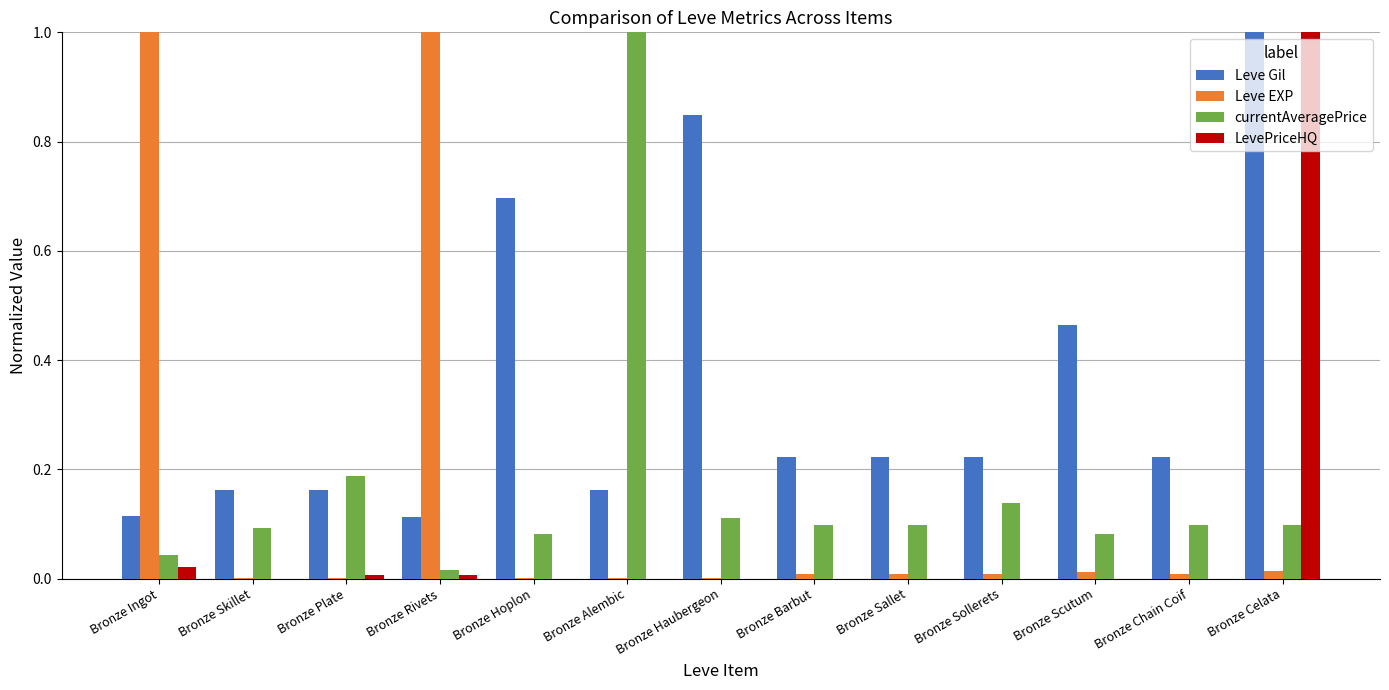

Which series has the largest total across all categories?

Leve Gil